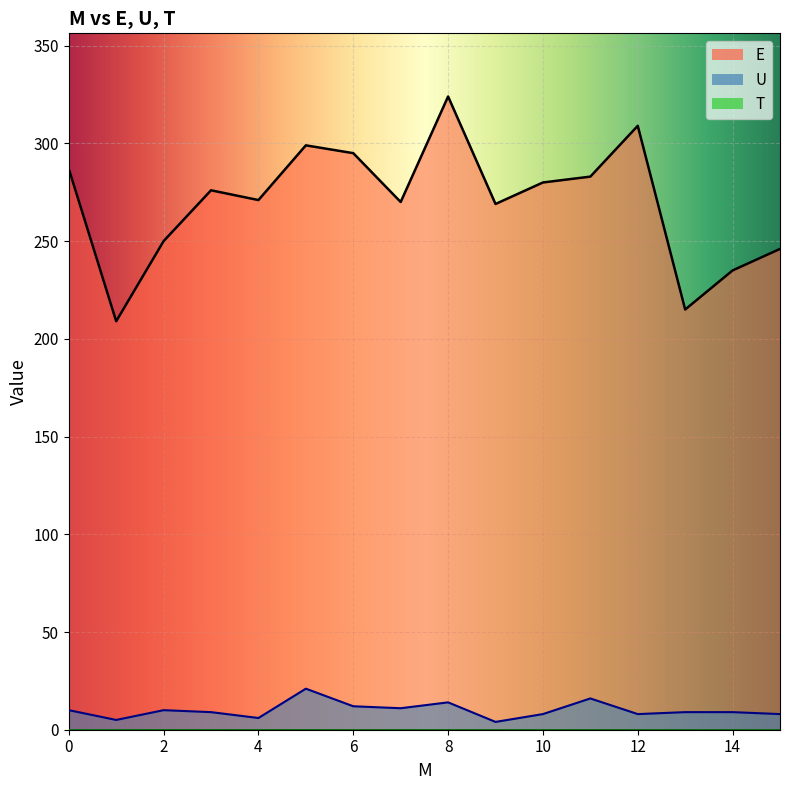

True or false: U and E intersect in this chart.

False